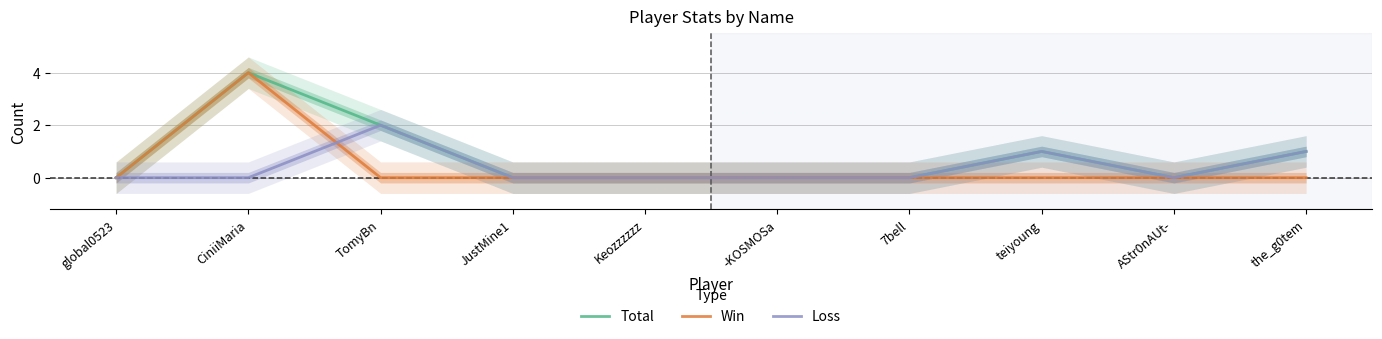

Which series changed the most between global0523 and Keozzzzzz?

Total